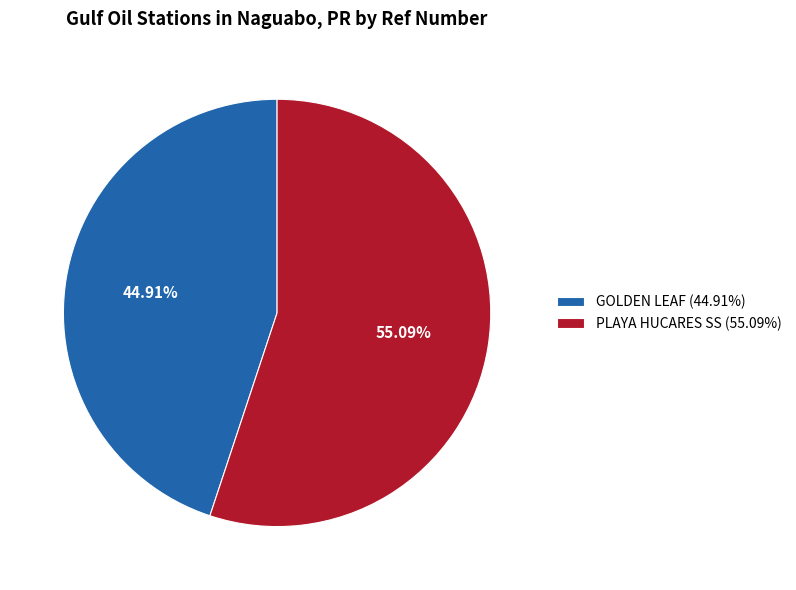

Combined, what portion of the pie is GOLDEN LEAF and PLAYA HUCARES SS?

100.0%